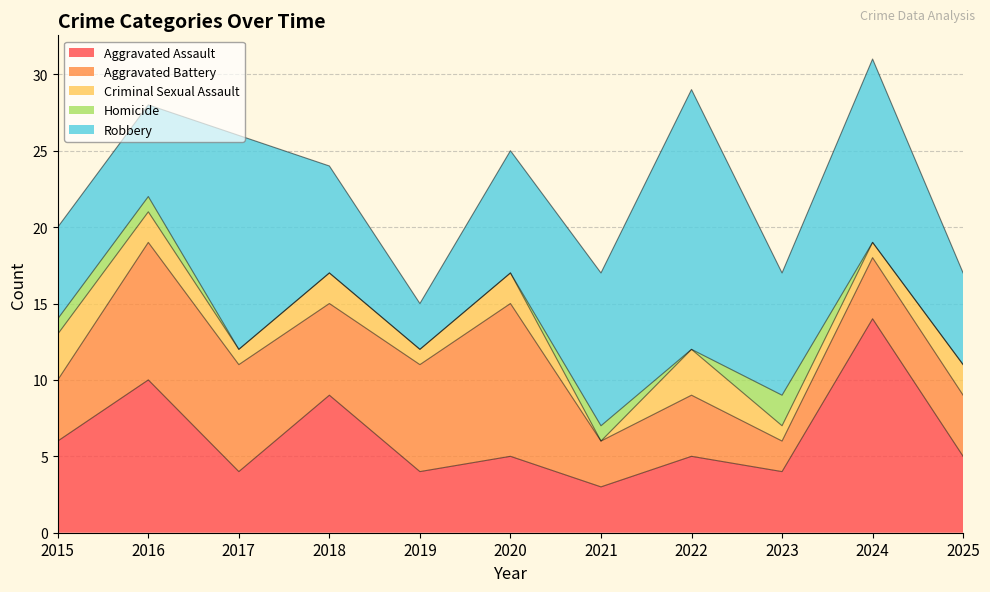

Reading left to right, extract all data points from this chart.

Aggravated Assault: 6	10	4	9	4	5	3	5	4	14	5
Aggravated Battery: 4	9	7	6	7	10	3	4	2	4	4
Criminal Sexual Assault: 3	2	1	2	1	2	0	3	1	1	2
Homicide: 1	1	0	0	0	0	1	0	2	0	0
Robbery: 6	6	14	7	3	8	10	17	8	12	6